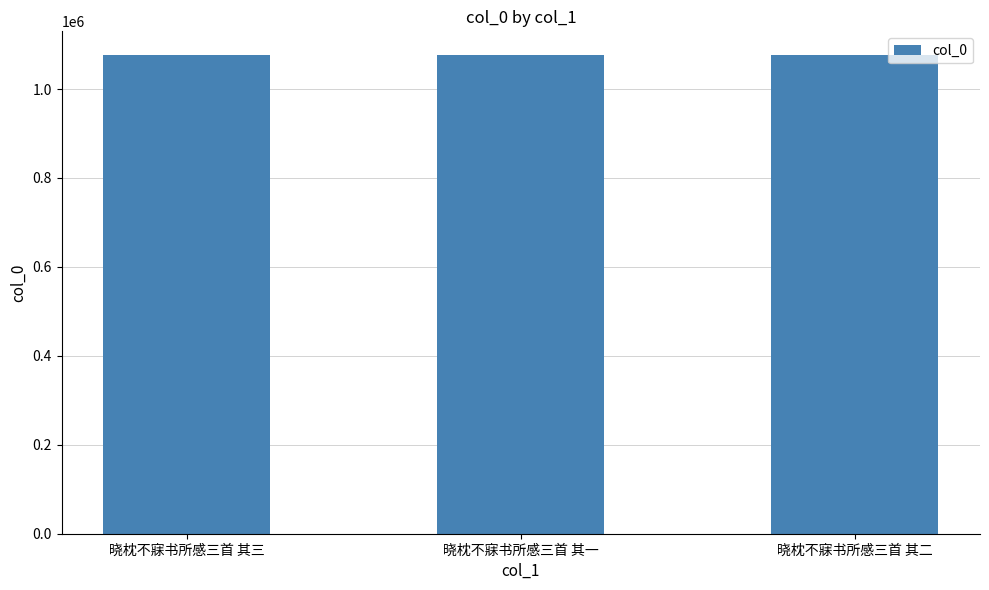

What is the label of the 3rd bar from the left?

晓枕不寐书所感三首 其二